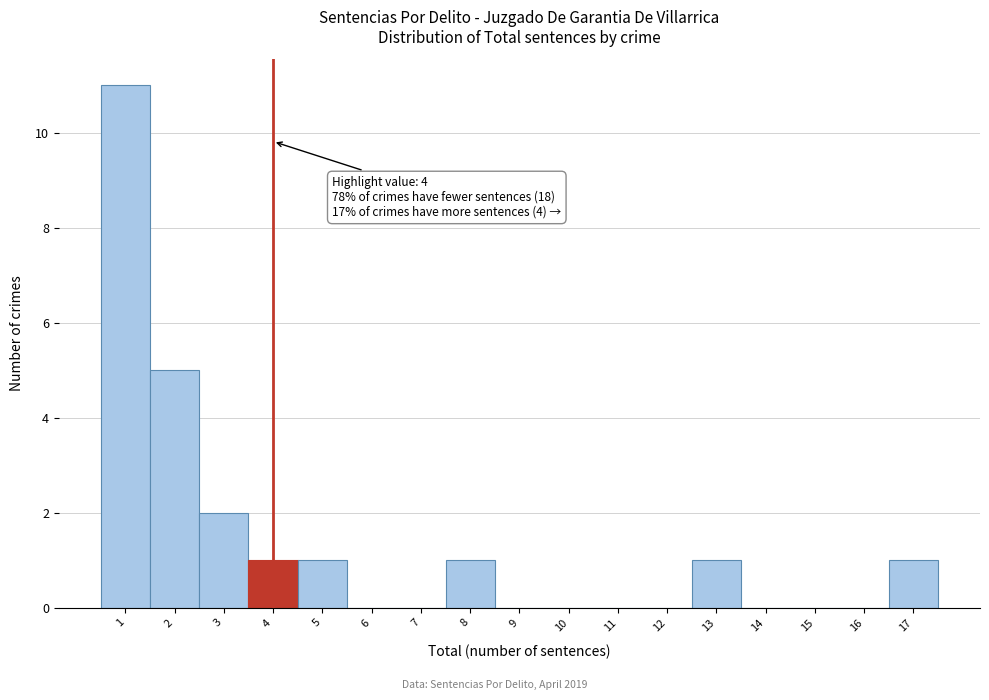

Which range on the x-axis has the tallest bar?

0.5 to 1.5